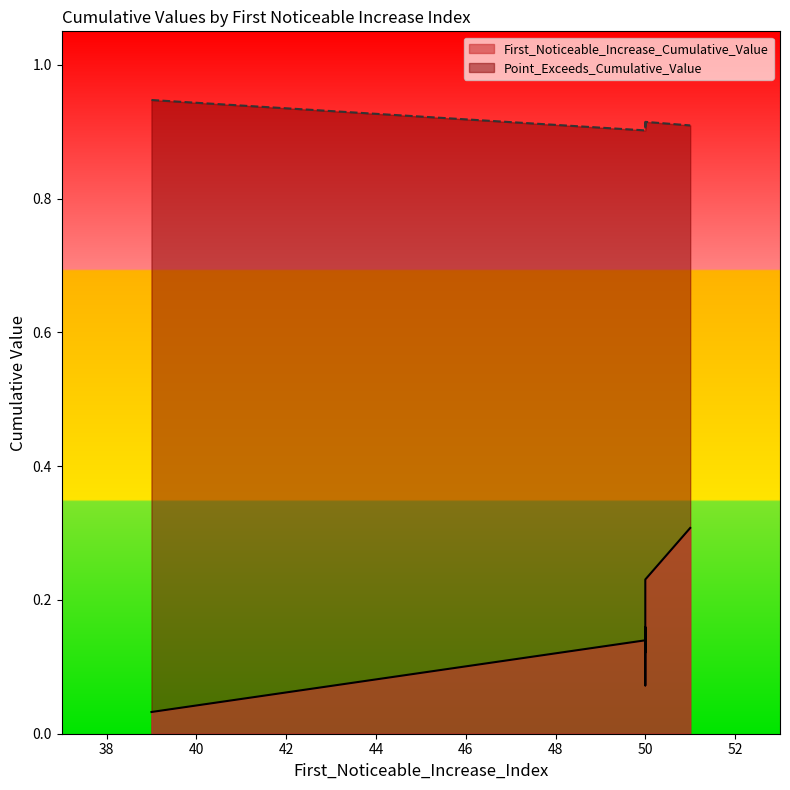

Which series has the largest total across all categories?

Point_Exceeds_Cumulative_Value